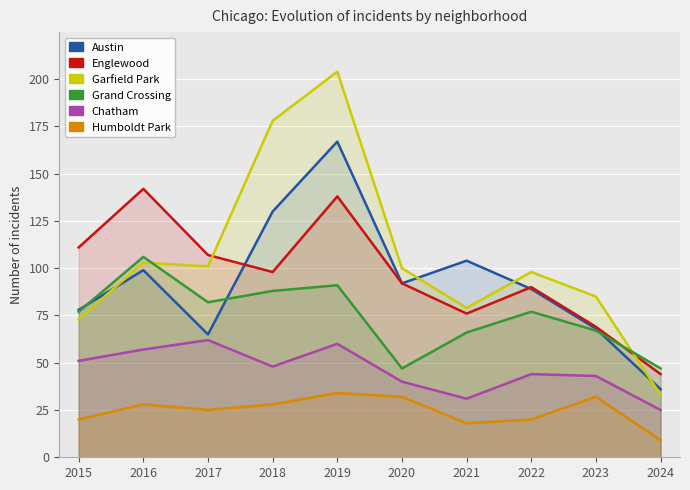

At which label does Garfield Park first exceed 100?

2016